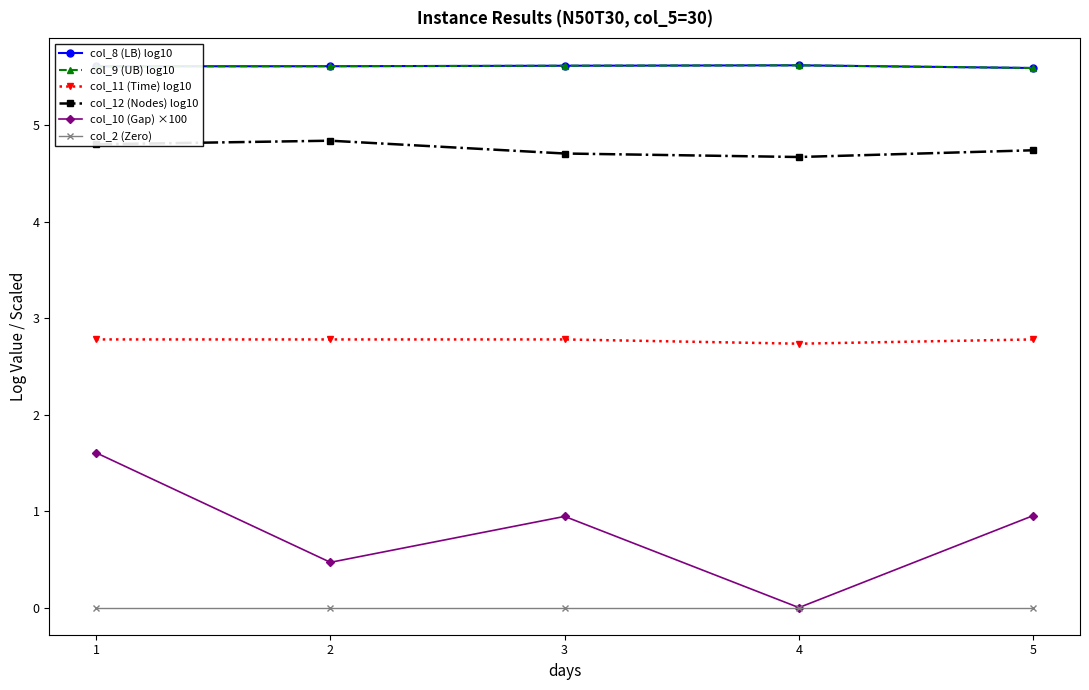

What is the value of the col_10 (Gap) ×100 point at the 5th from the left?

1.0